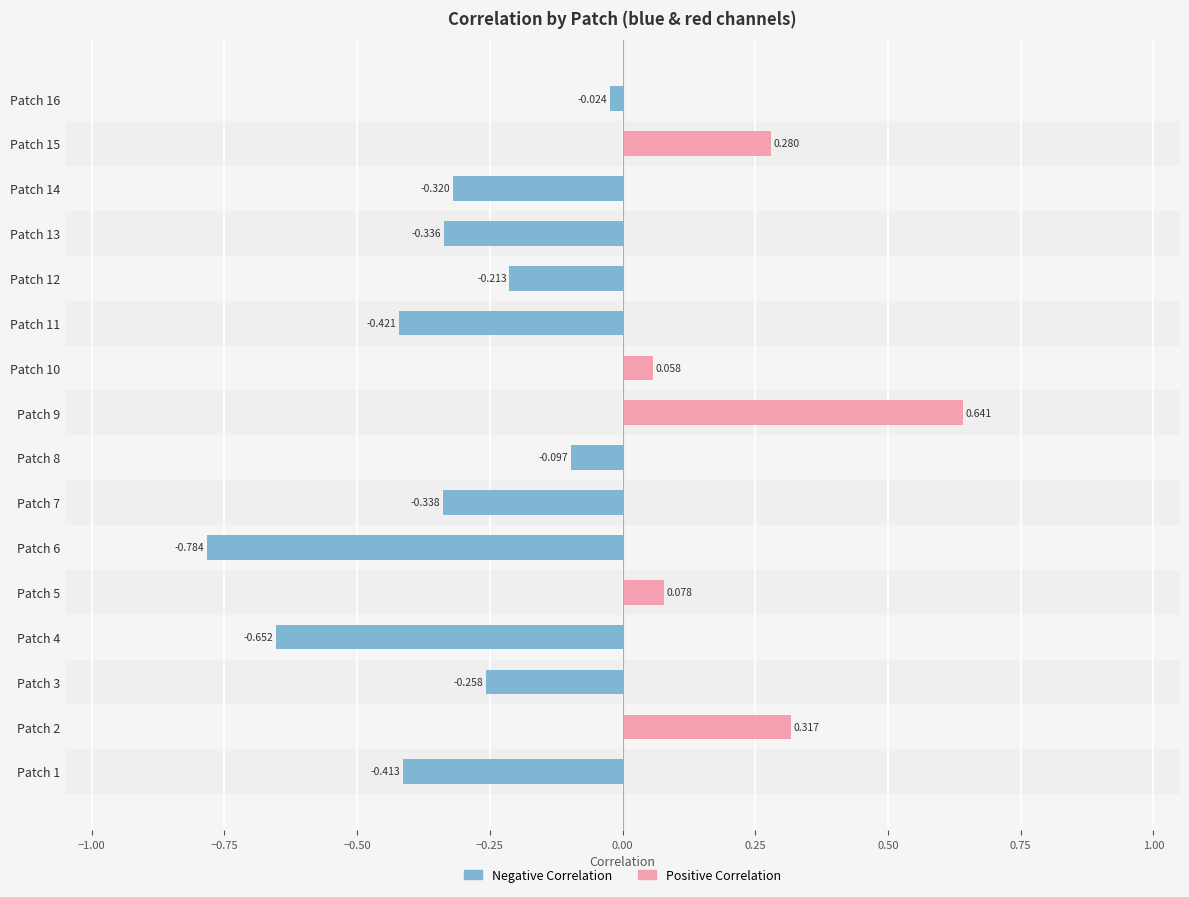

Reading left to right, extract all data points from this chart.

-0.4	0.3	-0.3	-0.7	0.1	-0.8	-0.3	-0.1	0.6	0.1	-0.4	-0.2	-0.3	-0.3	0.3	-0.0